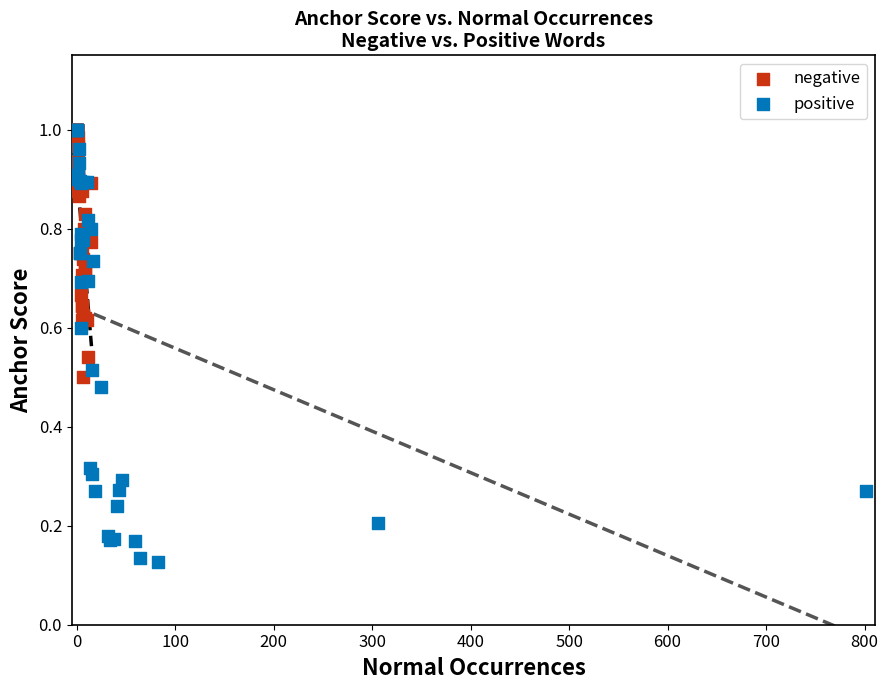

Which series reaches the minimum Y coordinate?

positive